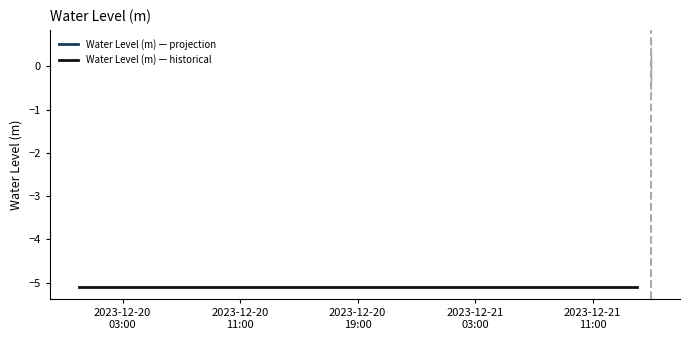

Reading left to right, transcribe all the data shown in this chart.

2023-12-20 00:00:00=-5.1	2023-12-20 01:00:00=-5.1	2023-12-20 02:00:00=-5.1	2023-12-20 03:00:00=-5.1	2023-12-20 04:00:00=-5.1	2023-12-20 05:00:00=-5.1	2023-12-20 06:00:00=-5.1	2023-12-20 07:00:00=-5.1	2023-12-20 08:00:00=-5.1	2023-12-20 09:00:00=-5.1	2023-12-20 10:00:00=-5.1	2023-12-20 11:00:00=-5.1	2023-12-20 12:00:00=-5.1	2023-12-20 13:00:00=-5.1	2023-12-20 14:00:00=-5.1	2023-12-20 15:00:00=-5.1	2023-12-20 16:00:00=-5.1	2023-12-20 17:00:00=-5.1	2023-12-20 18:00:00=-5.1	2023-12-20 19:00:00=-5.1	2023-12-20 20:00:00=-5.1	2023-12-20 21:00:00=-5.1	2023-12-20 22:00:00=-5.1	2023-12-20 23:00:00=-5.1	2023-12-21 00:00:00=-5.1	2023-12-21 01:00:00=-5.1	2023-12-21 02:00:00=-5.1	2023-12-21 03:00:00=-5.1	2023-12-21 04:00:00=-5.1	2023-12-21 05:00:00=-5.1	2023-12-21 06:00:00=-5.1	2023-12-21 07:00:00=-5.1	2023-12-21 08:00:00=-5.1	2023-12-21 09:00:00=-5.1	2023-12-21 10:00:00=-5.1	2023-12-21 11:00:00=-5.1	2023-12-21 12:00:00=-5.1	2023-12-21 13:00:00=-5.1	2023-12-21 14:00:00=-5.1	2023-12-21 15:00:00=-0.0